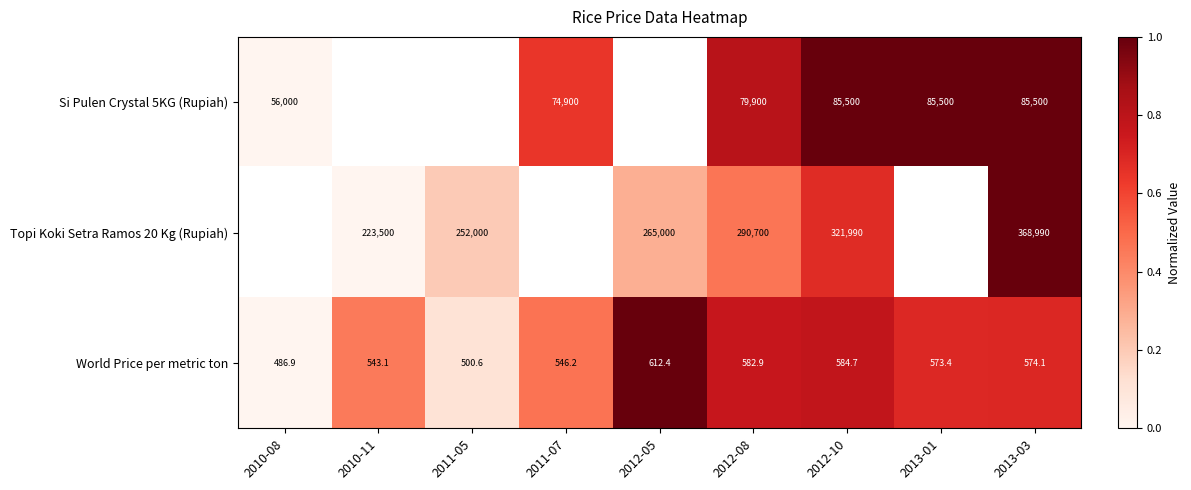

Which label corresponds to the smallest value in the chart?

2010-08